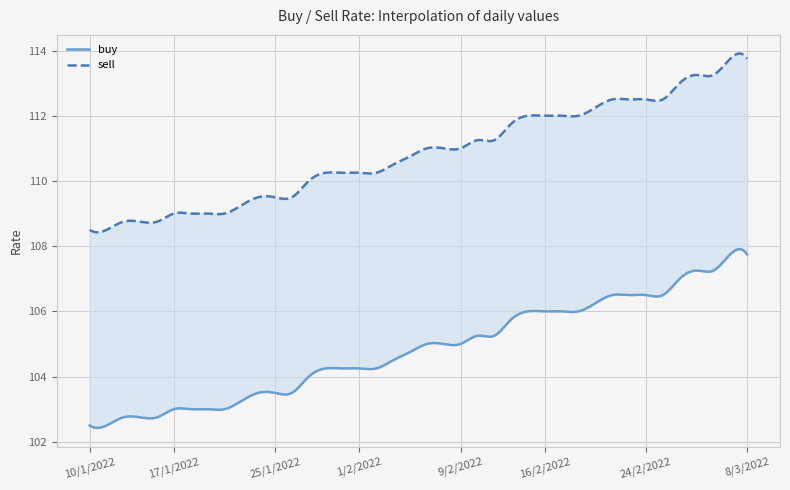

What is the smallest value displayed?

102.5